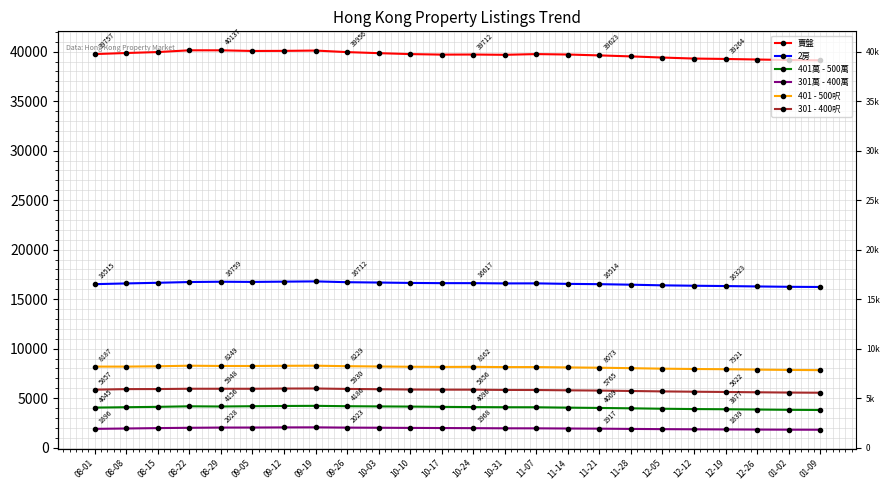

How many values in the 401萬 - 500萬 series exceed 4084?

11